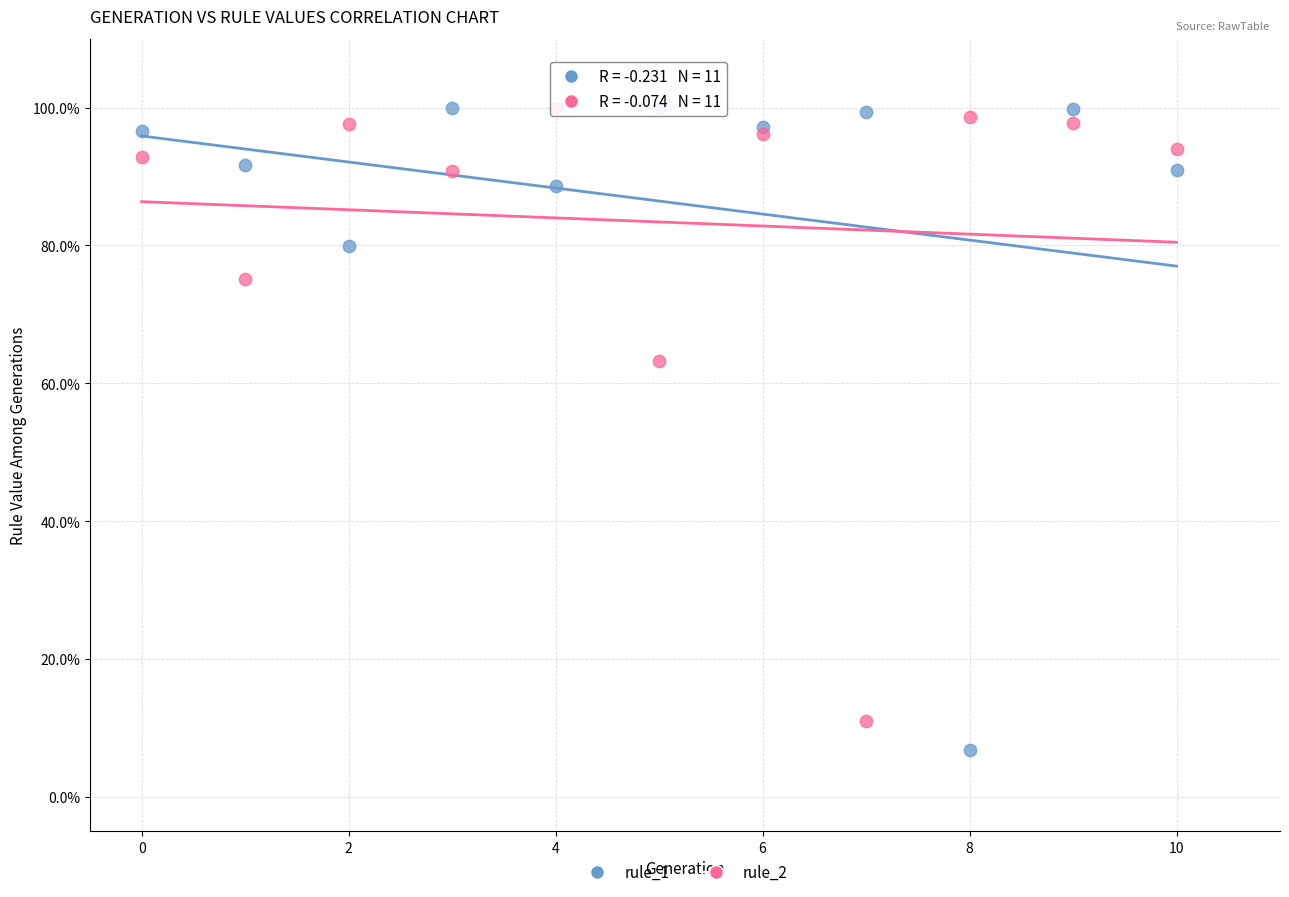

In the rule_1 series, what Y value is closest to 53?

80.0